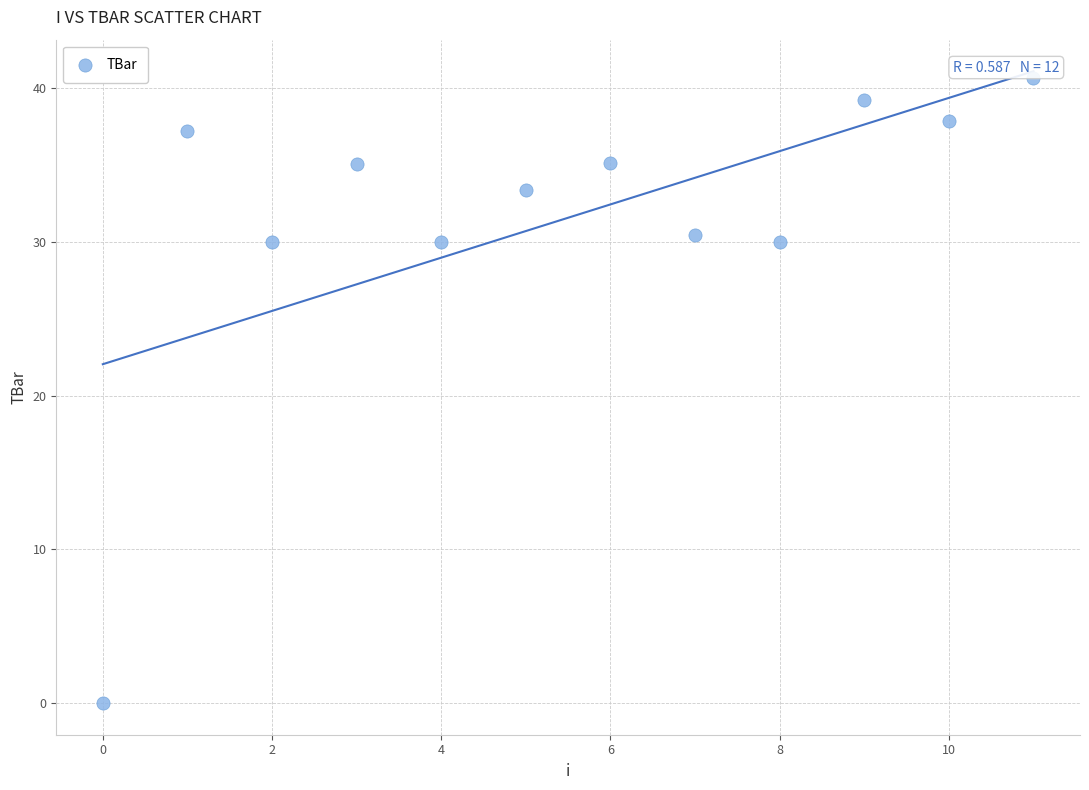

What is the range of Y values (max minus min)?

40.7